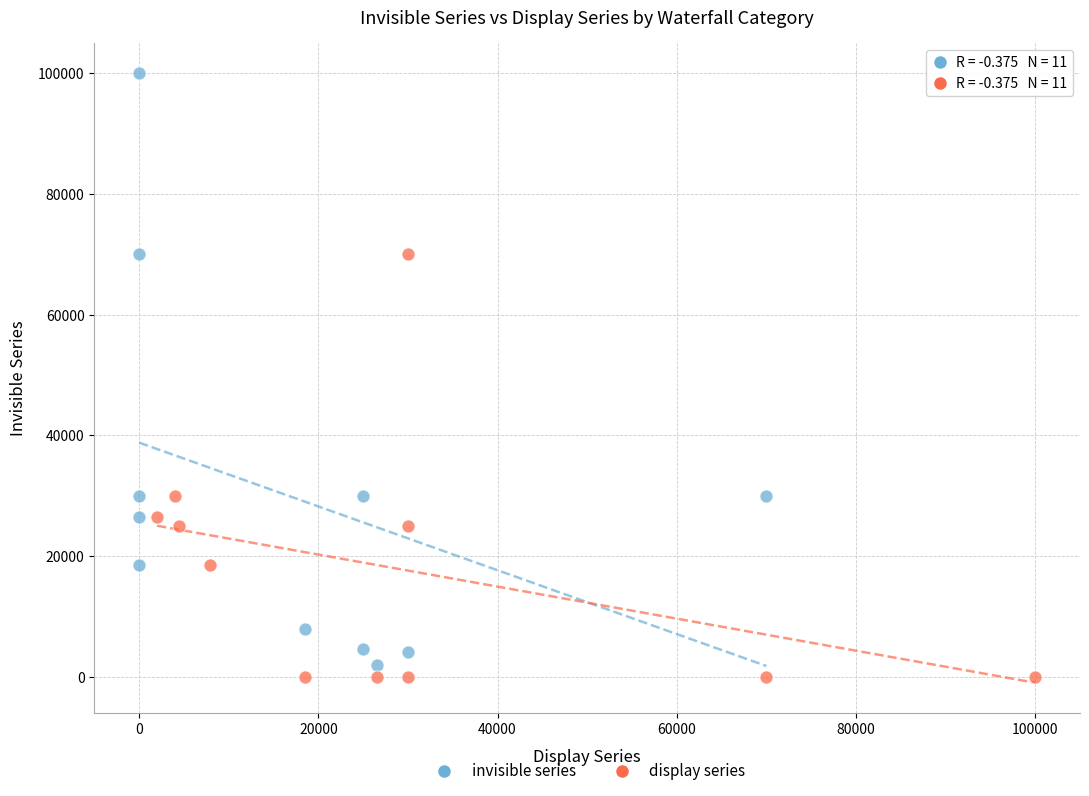

Which series reaches the maximum Y coordinate?

invisible series